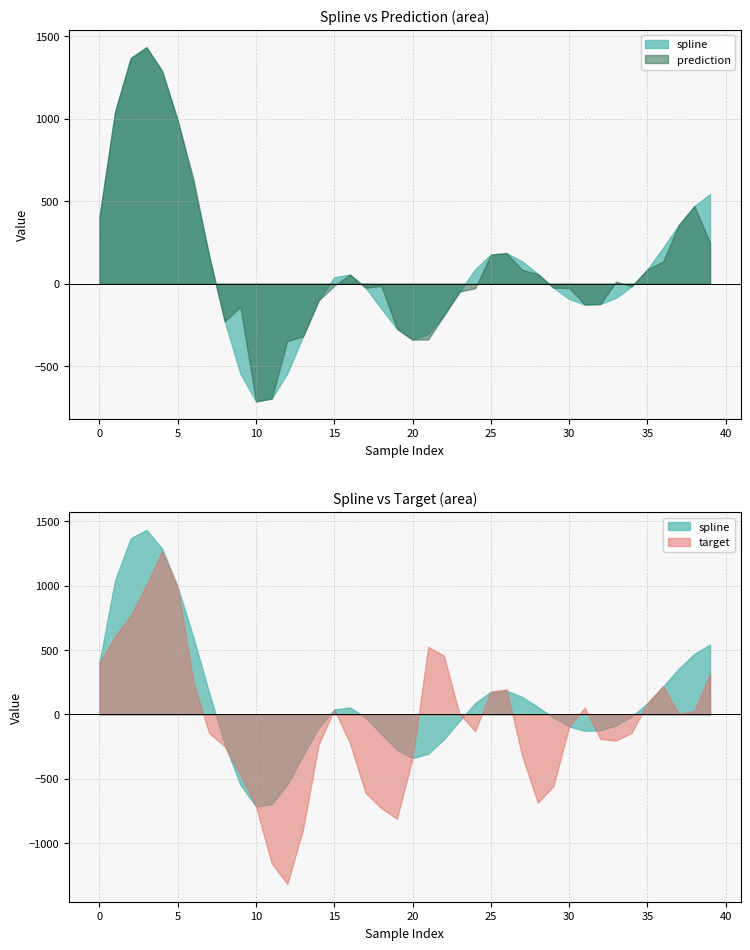

Rank the series by their maximum value, from highest to lowest.

spline, prediction, target